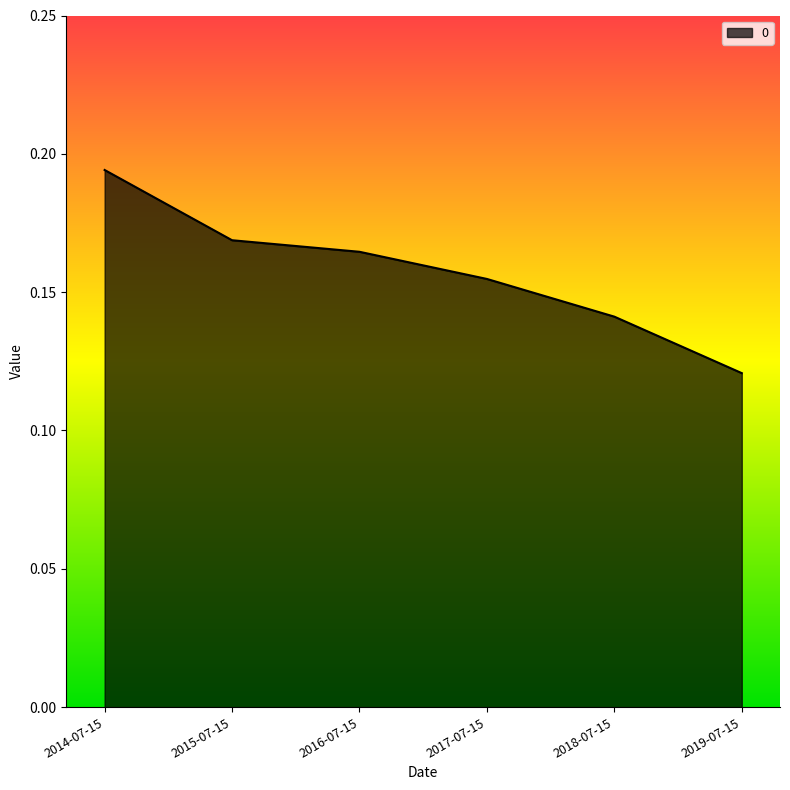

The value at 2018-07-15 is 0.0. True or false?

False